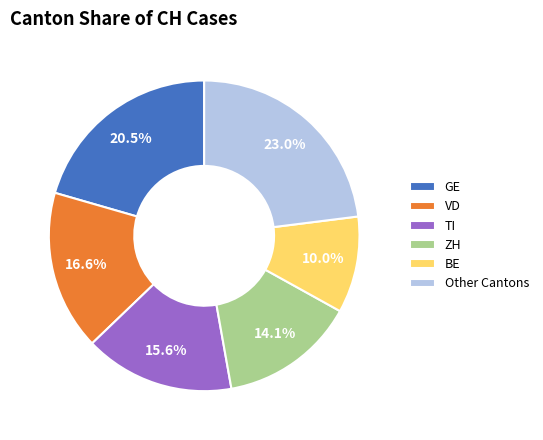

What is the total percentage of GE and BE?

30.6%